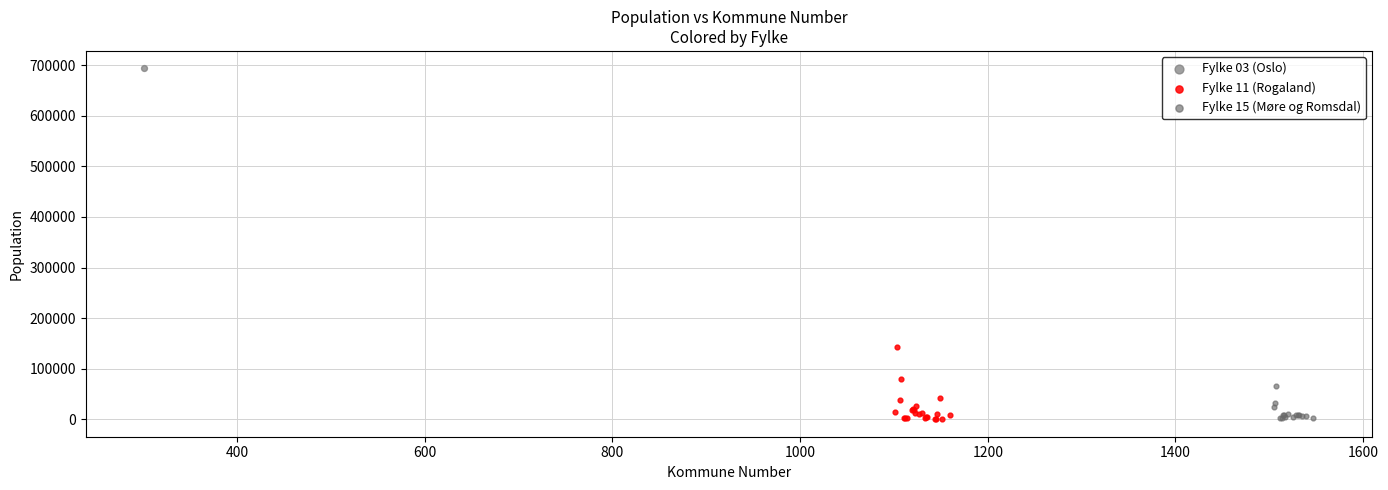

Which series reaches the maximum Y coordinate?

Fylke 03 (Oslo)